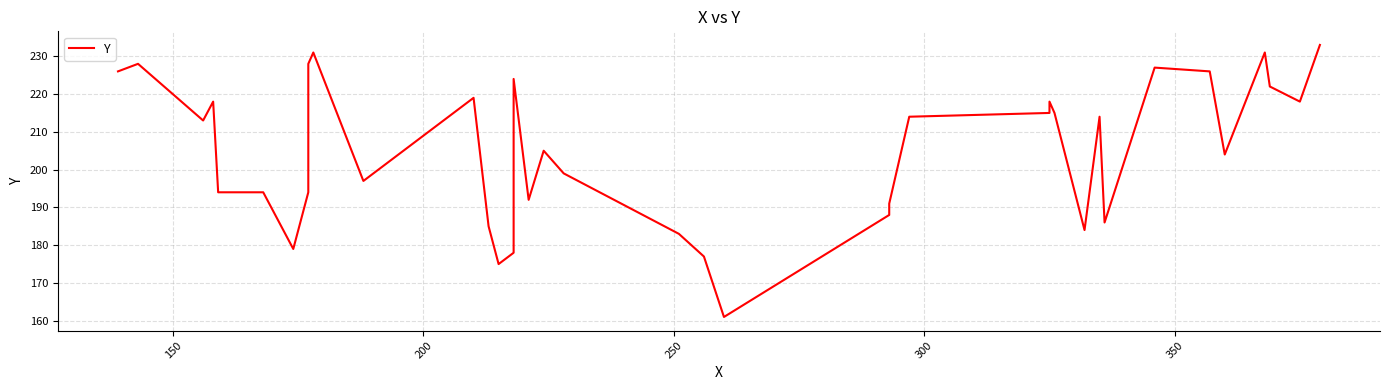

Approximately how many times larger is the value at 150 compared to 250?

1.0